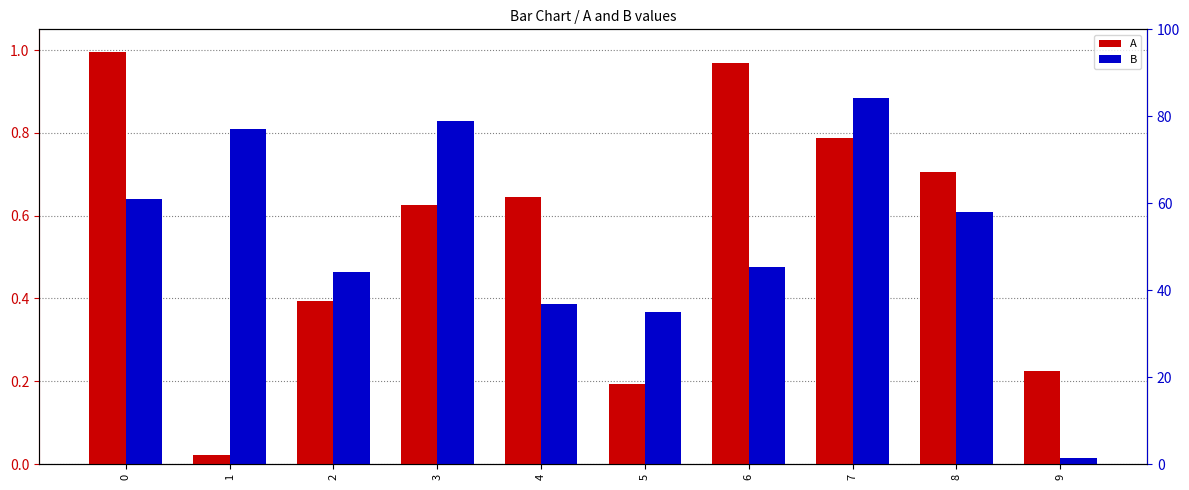

Which series has the largest total across all categories?

A